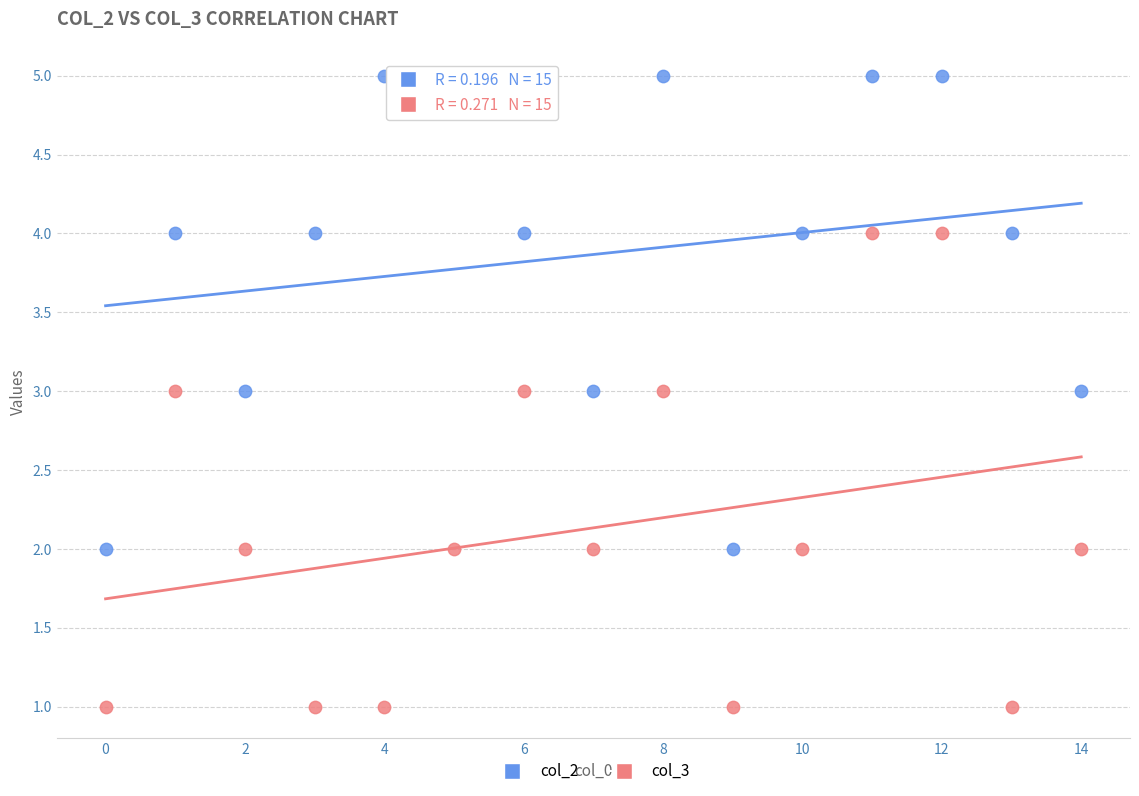

Which series reaches the minimum Y coordinate?

col_3